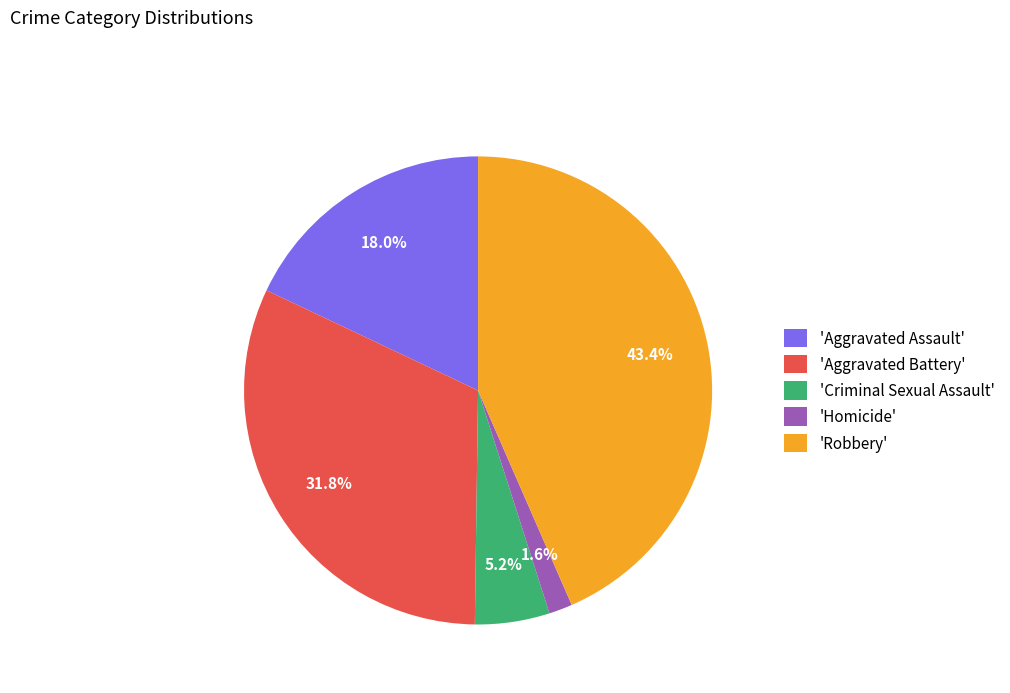

How many segments does this pie chart have?

5